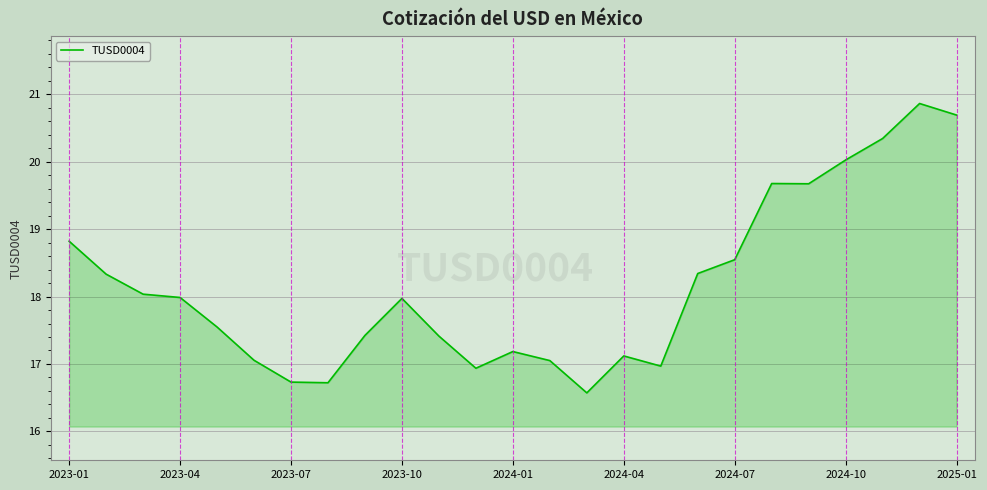

What is the minimum value shown in the chart?

16.6